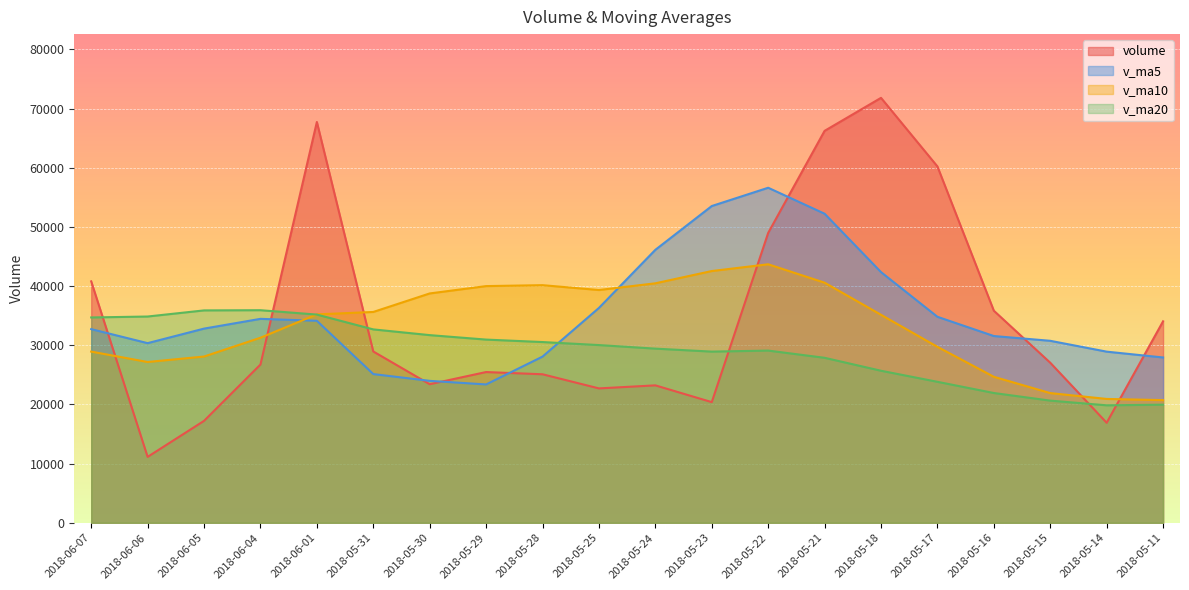

What is the lowest value of the v_ma5 series?

23382.4